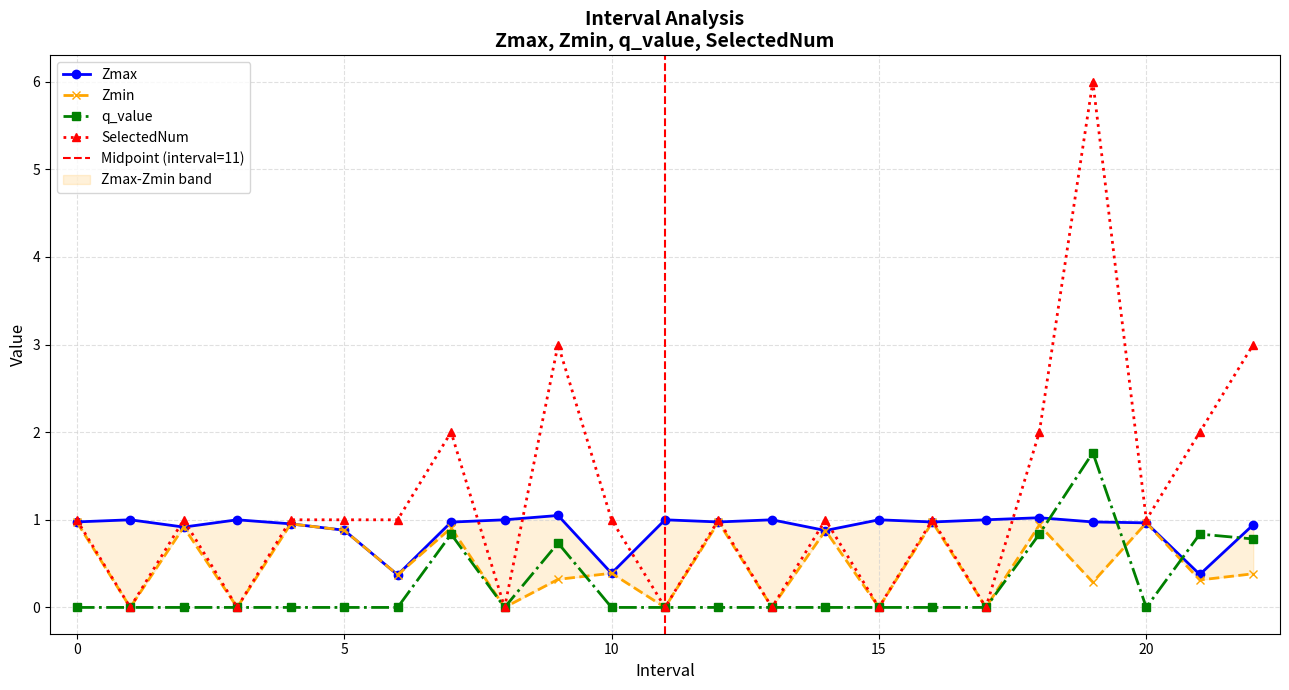

Does the chart display data point markers on the line(s)?

Yes